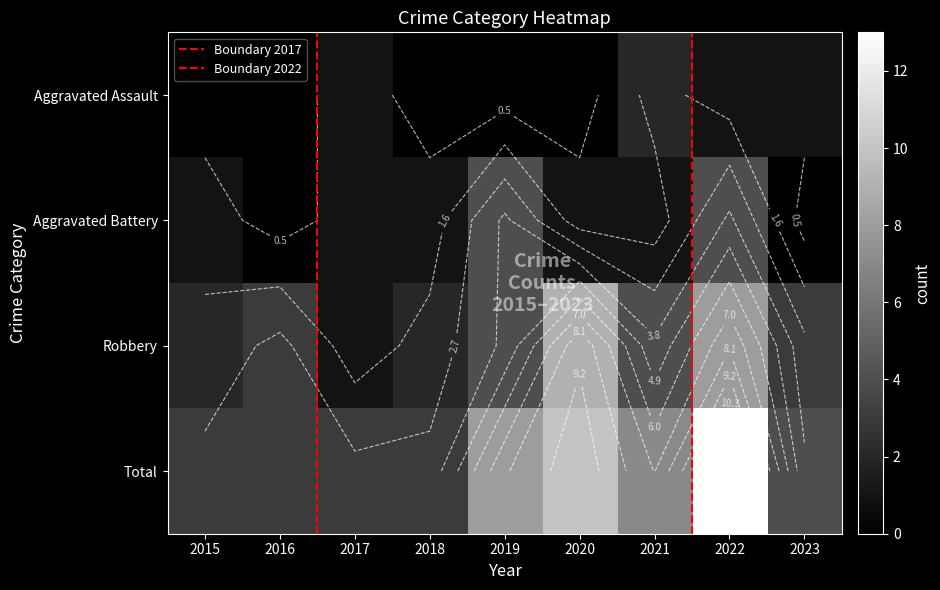

The Robbery series shows 4 at 2021. True or false?

True